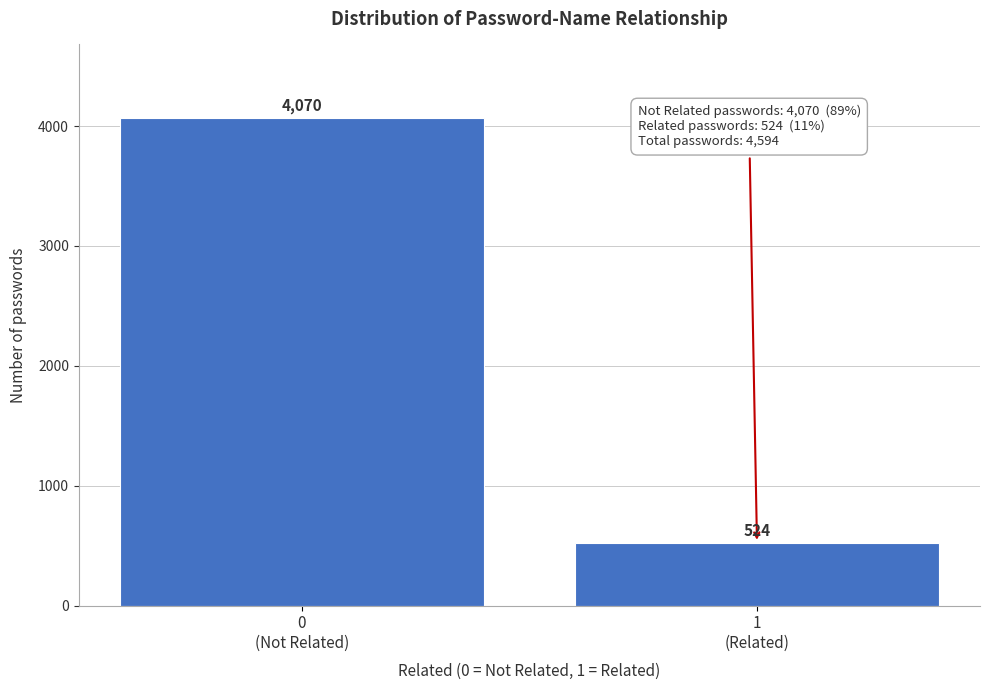

Reading left to right, list all the values displayed in this chart.

4070	524